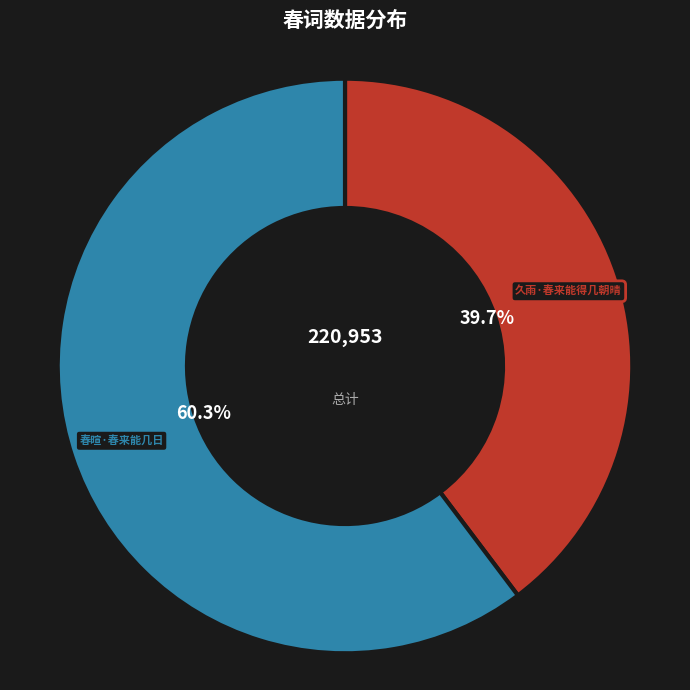

Which slice is the smallest?

久雨·春来能得几朝晴